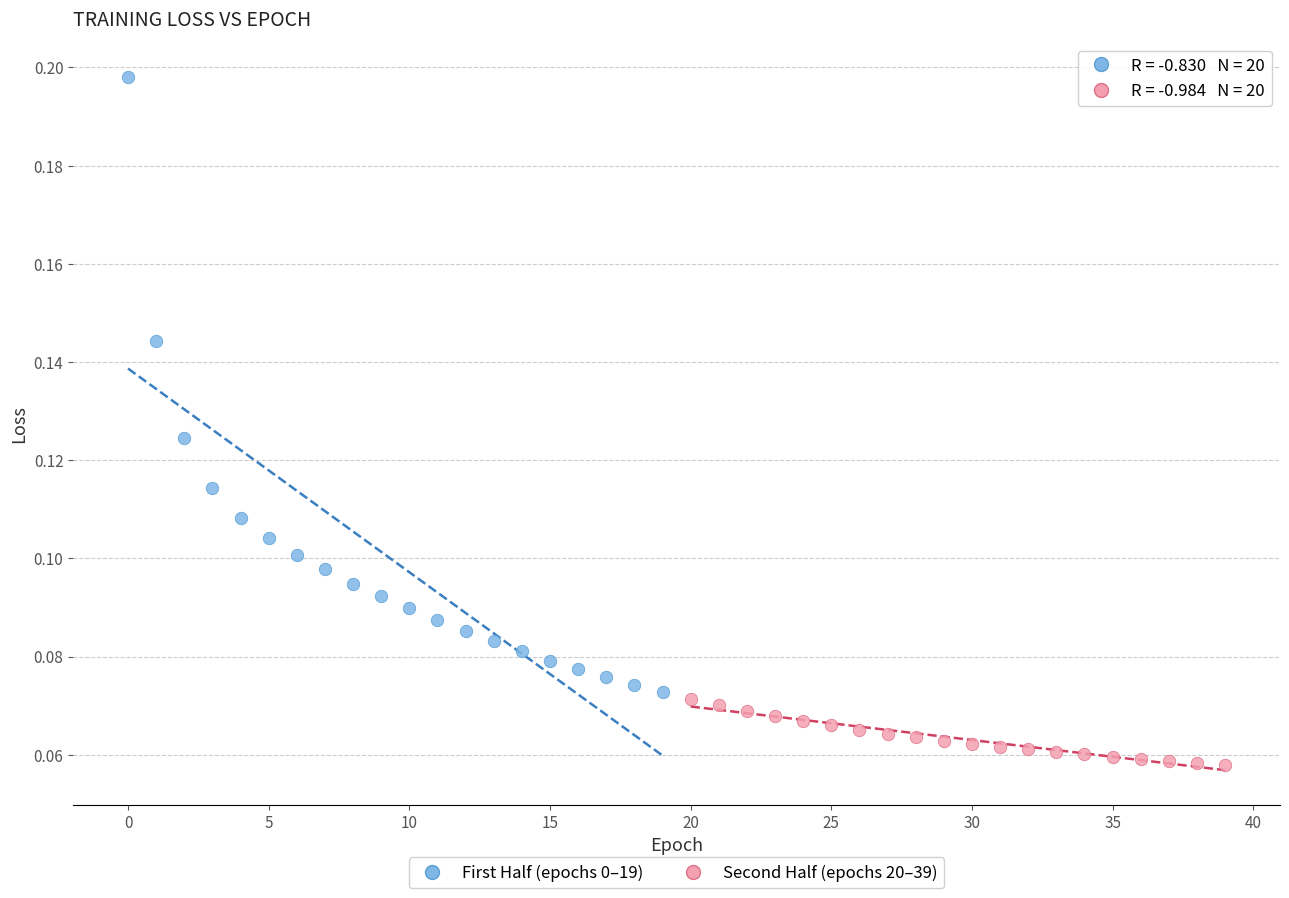

Which series reaches the minimum Y coordinate?

Second Half (epochs 20–39)